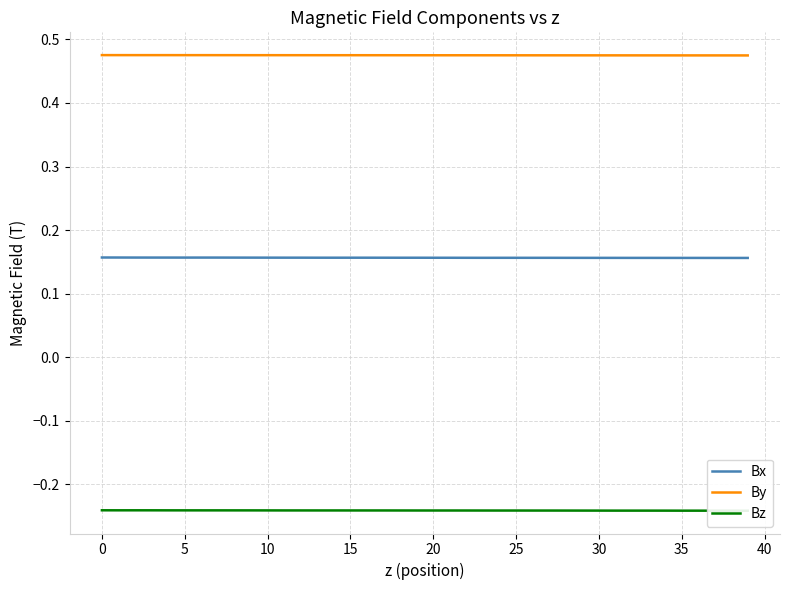

What is the maximum value shown in the chart?

0.5